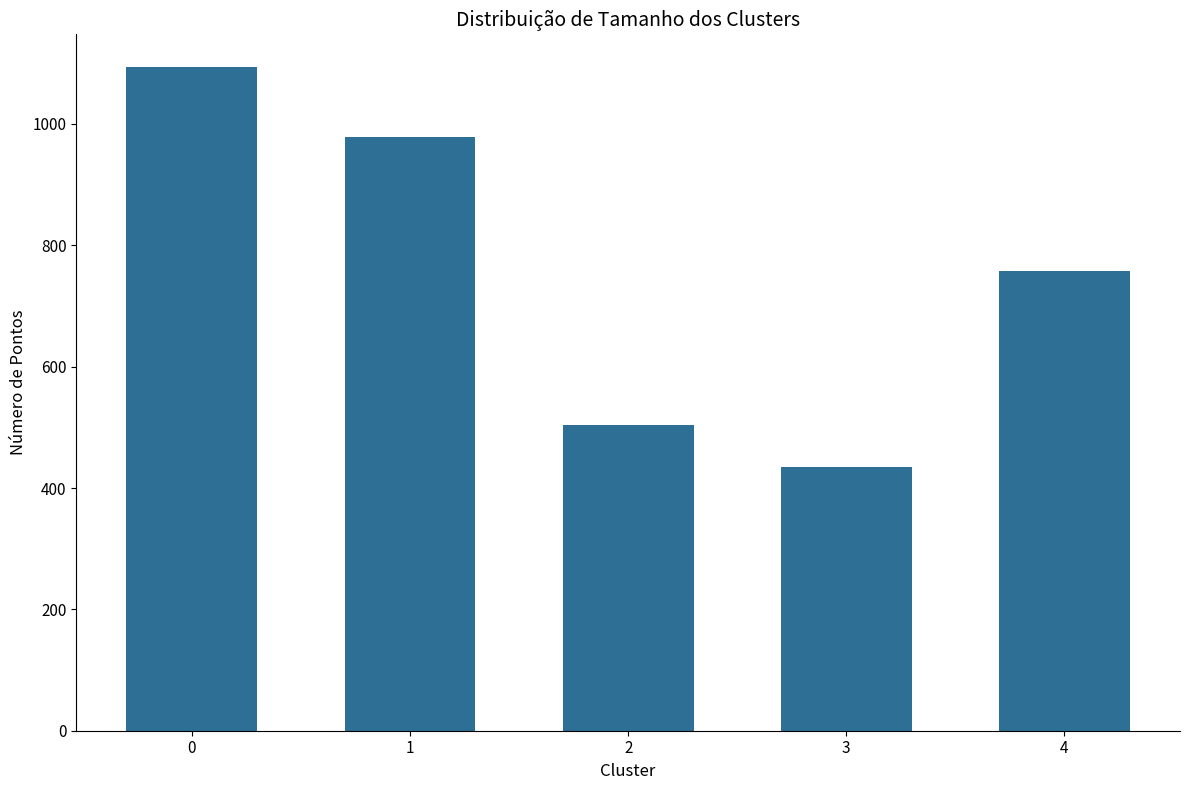

True or false: the data shows 434 at 3.

True